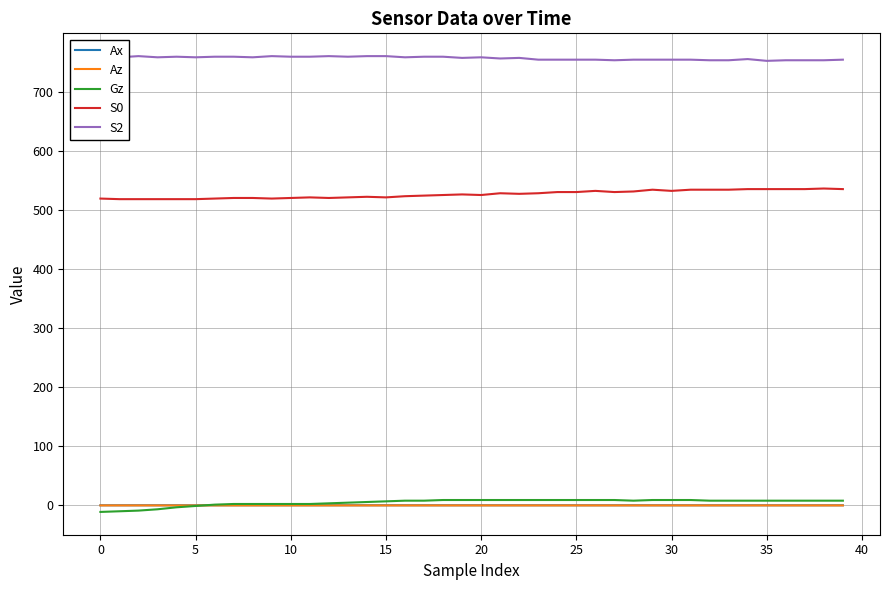

How many distinct data groups are displayed?

5